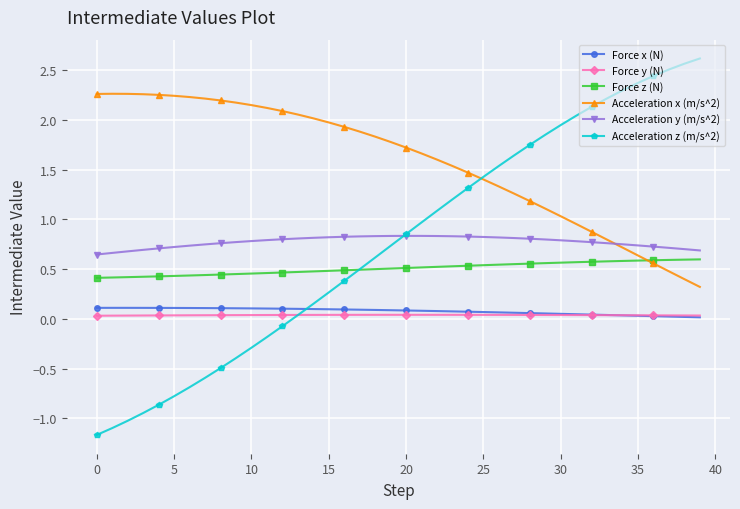

True or false: Acceleration y (m/s^2) and Force z (N) cross at least once.

False